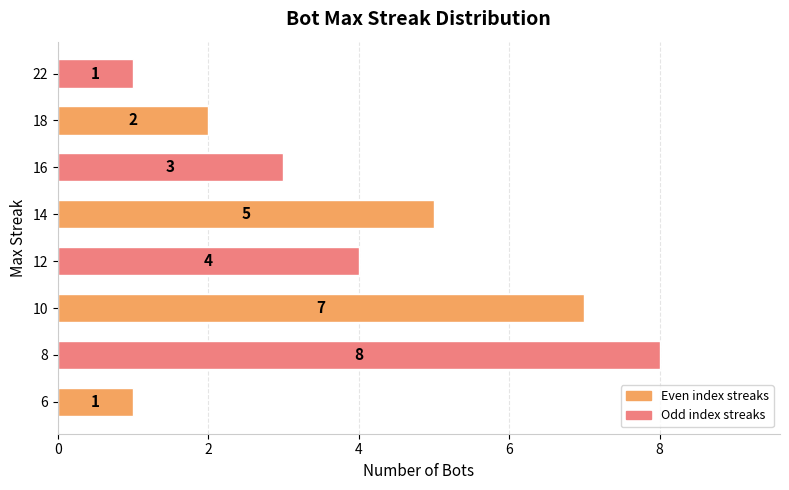

Which has a higher value, 8 or 12?

8